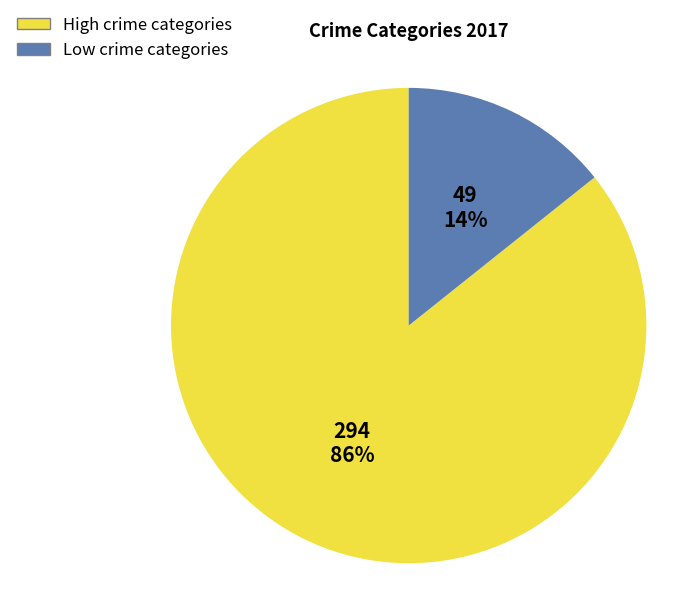

To the nearest percent, what percentage of the pie is High crime categories?

86%